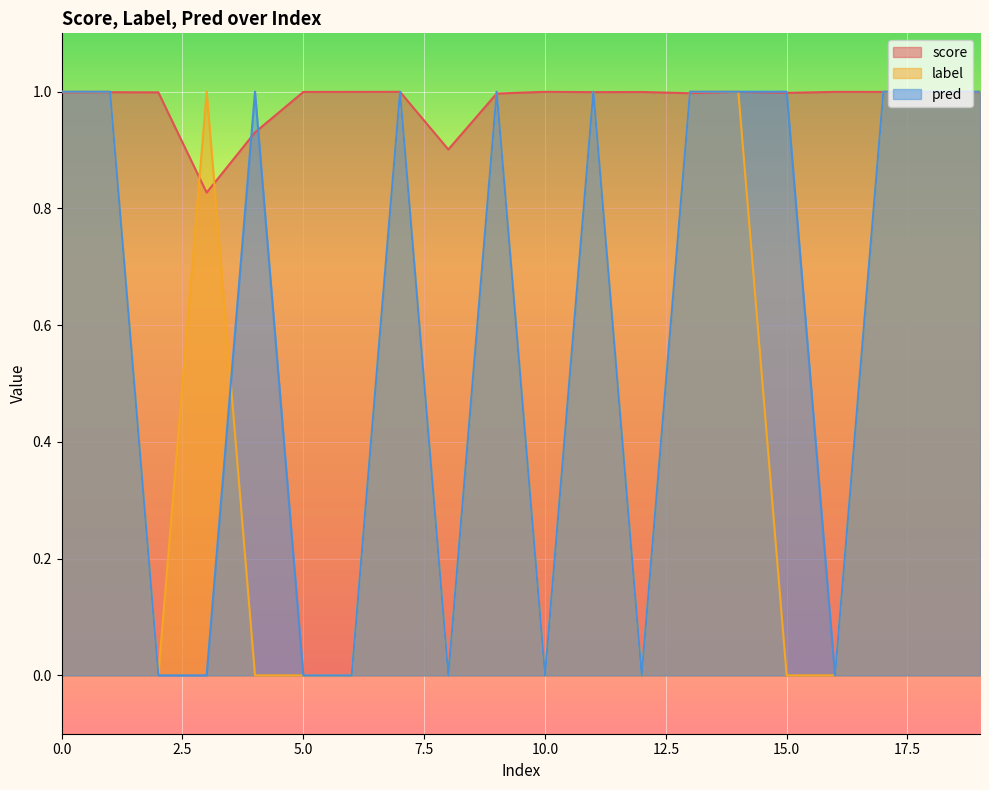

Which has a higher value, 9 or 3?

9